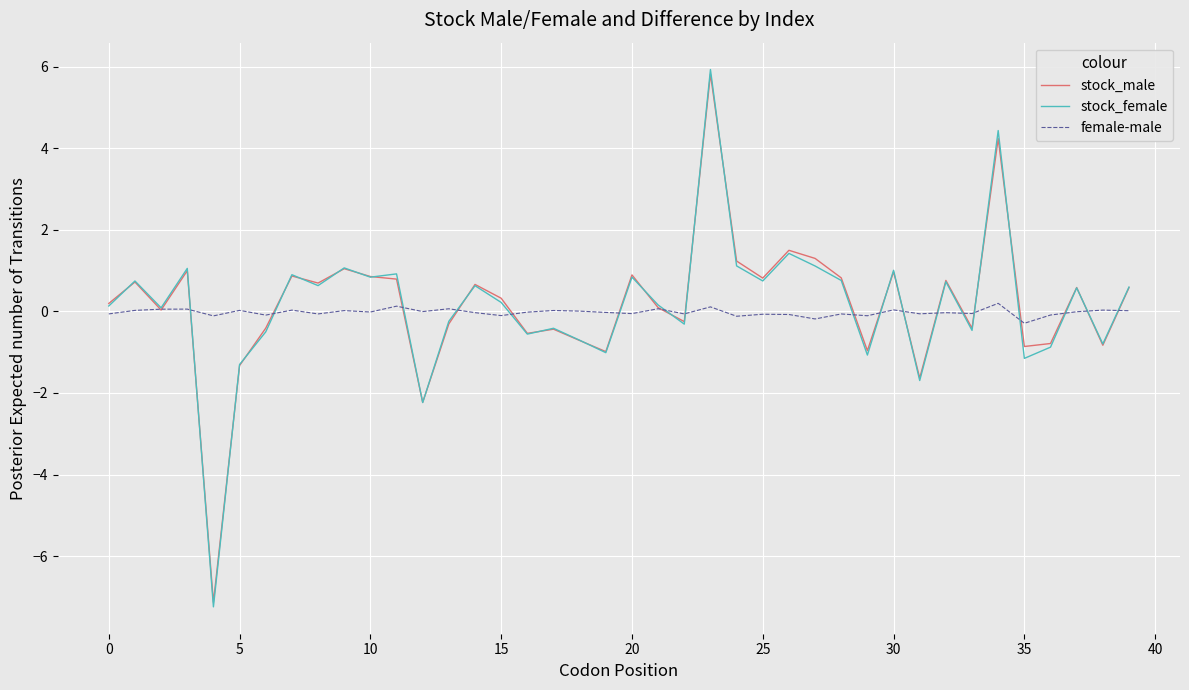

Which series has the largest range (max minus min)?

stock_female